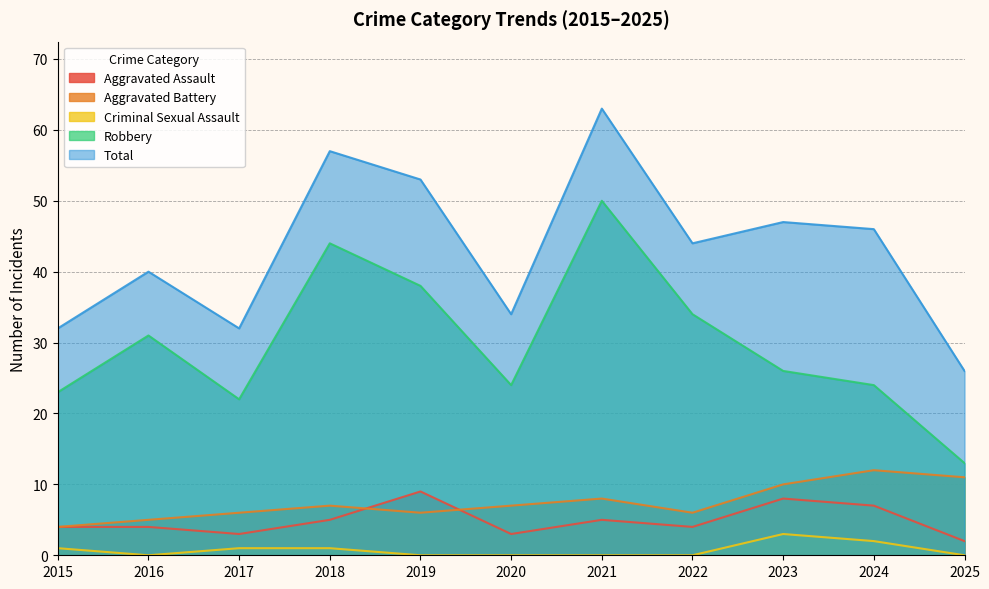

How many interior local peaks does the Total series have?

4